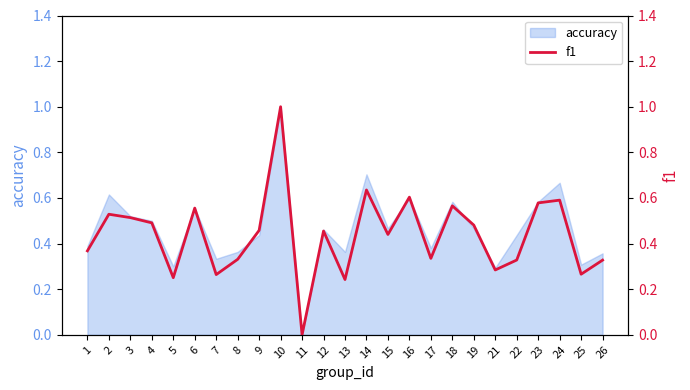

What is the change in value from 12 to 18?

+0.1